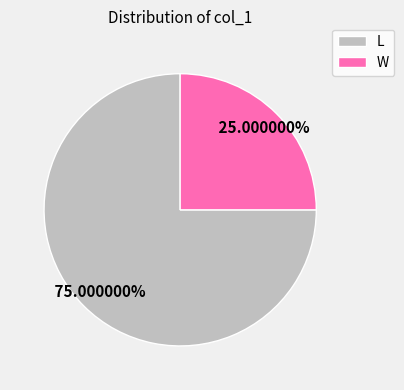

To the nearest percent, what percentage of the pie is W?

25%